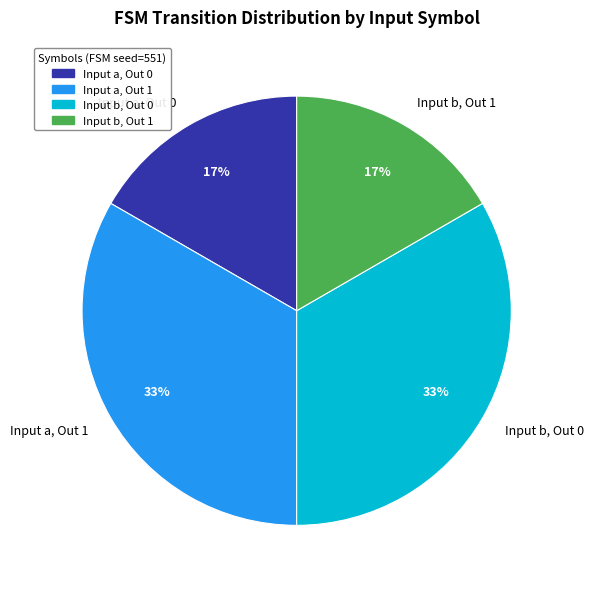

To the nearest percent, what percentage of the pie is Input b, Out 0?

33%